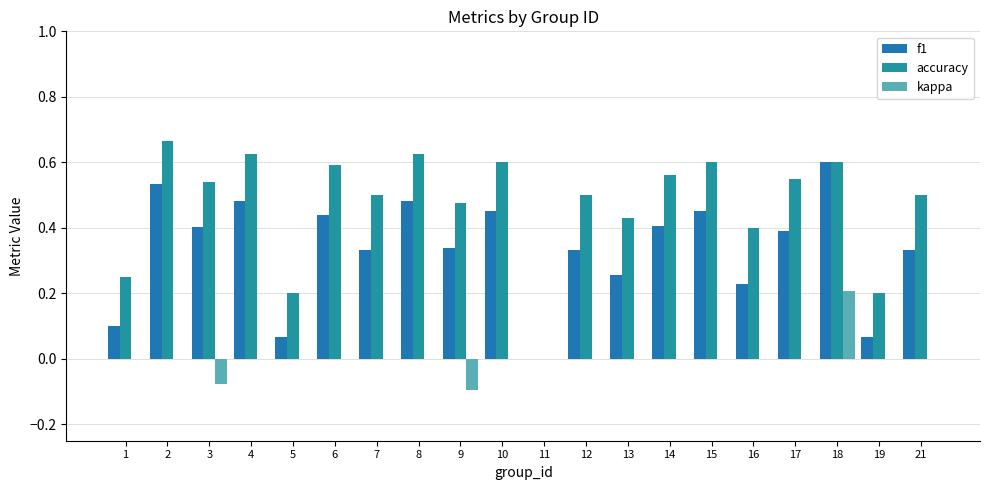

How many categories are shown in the chart?

20